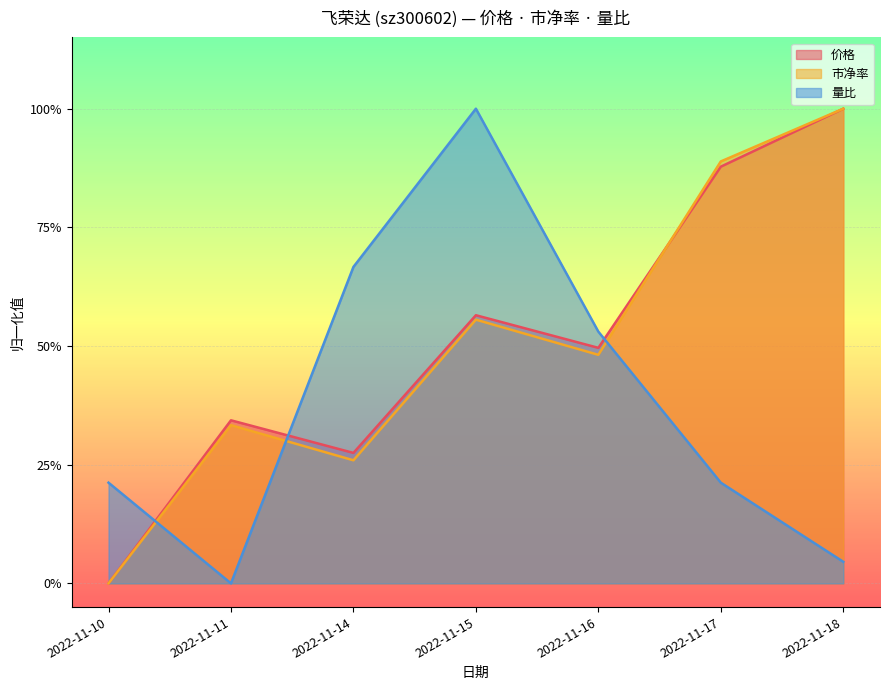

What are all the series names shown in the legend?

价格, 市净率, 量比